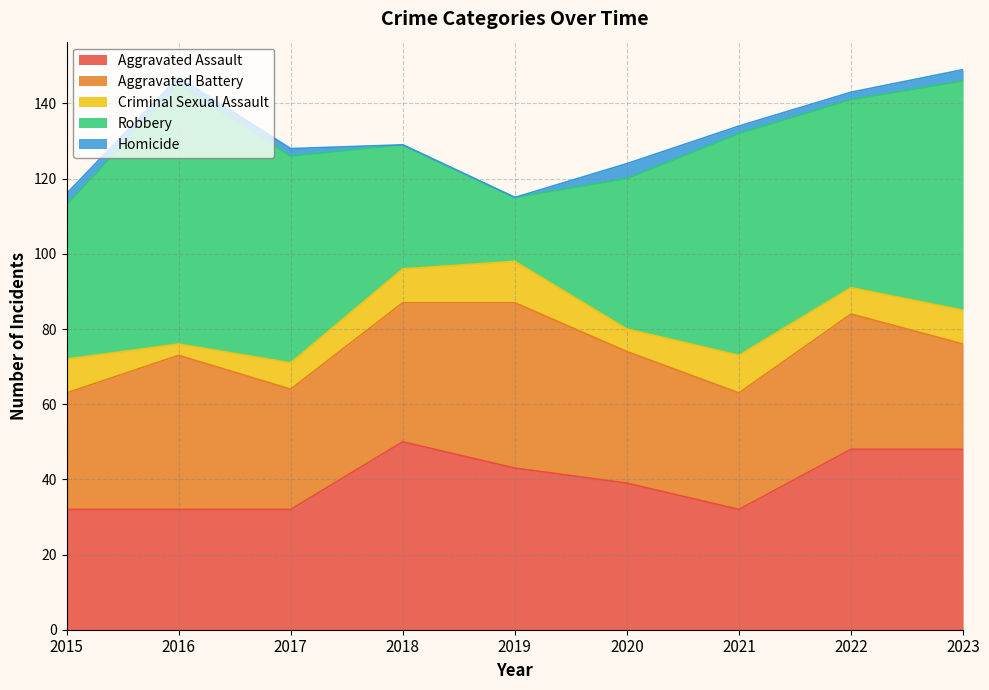

At which label does Homicide first exceed 2?

2015